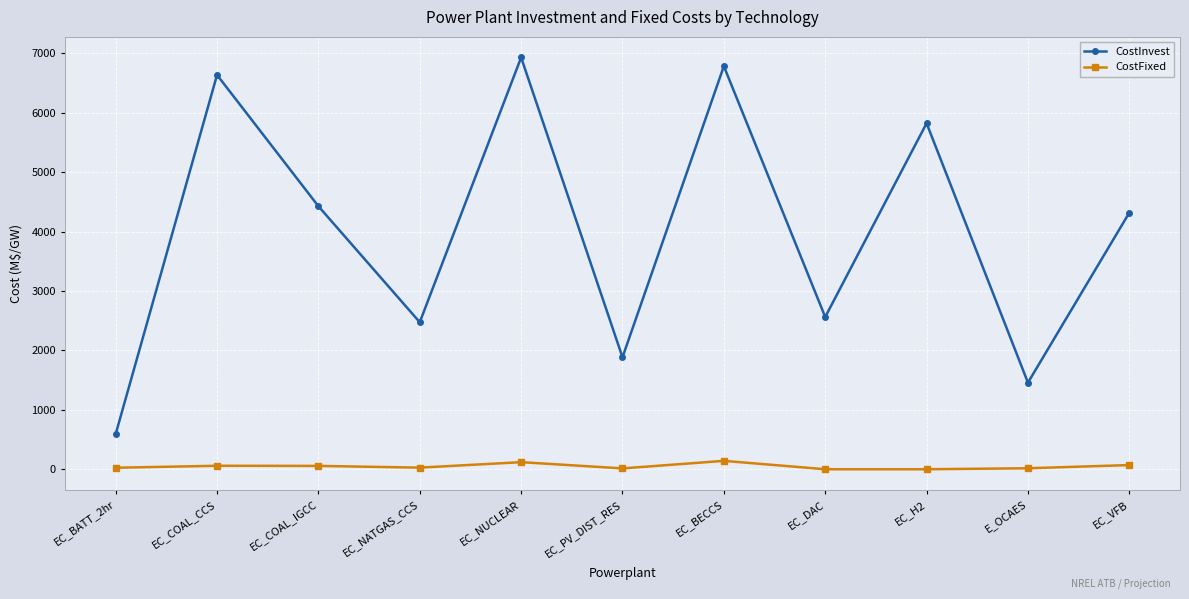

At which label does CostInvest first exceed 4317?

EC_COAL_CCS